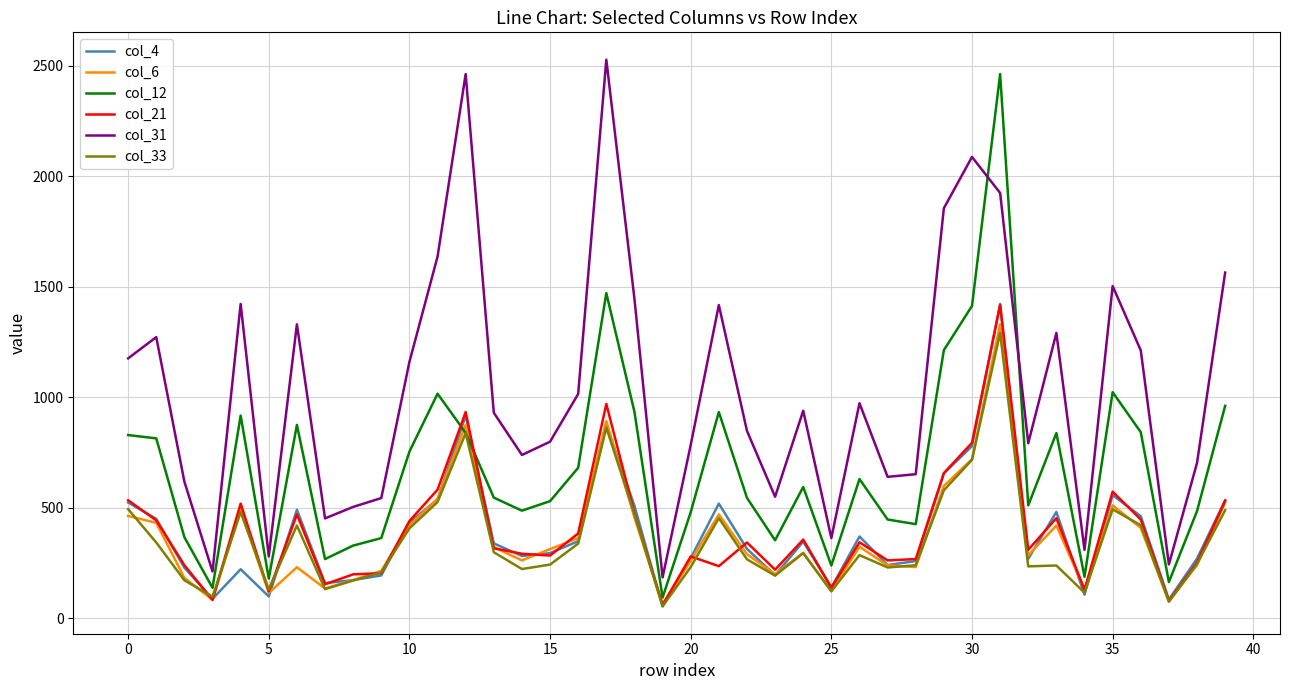

How many lines are shown in the chart?

6